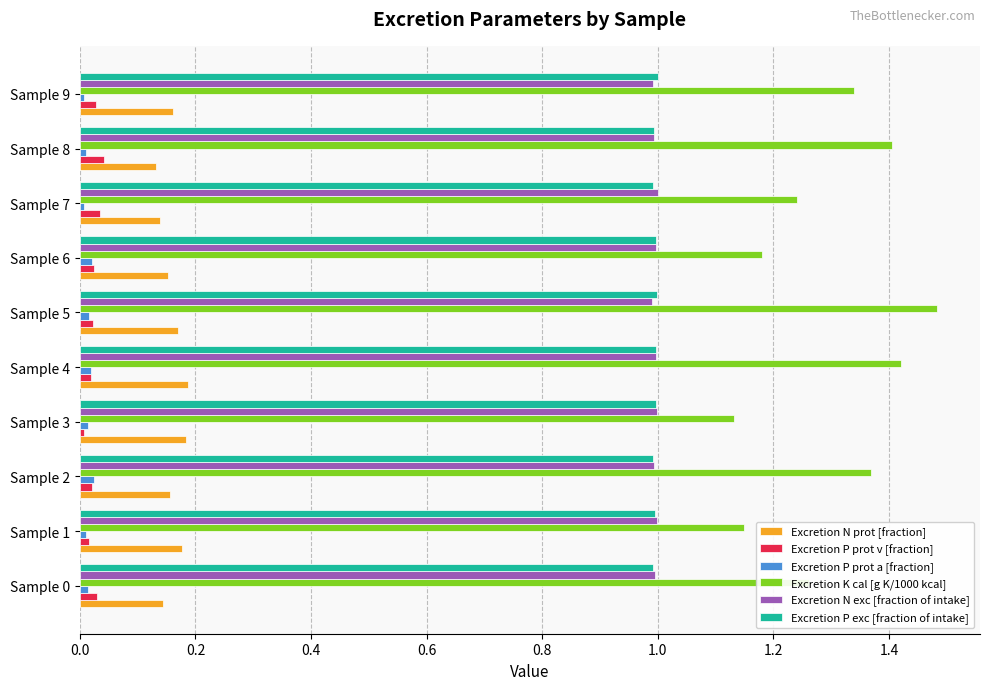

Is the value of Excretion N exc [fraction of intake] at Sample 1 greater than the value of Excretion K cal [g K/1000 kcal] at Sample 2?

No